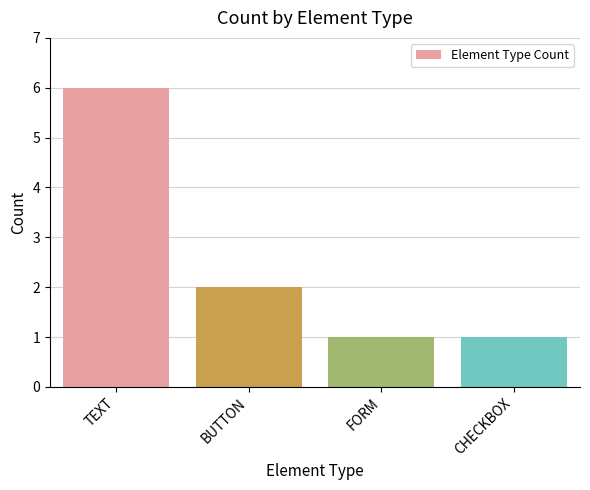

How many bars are there in total?

4